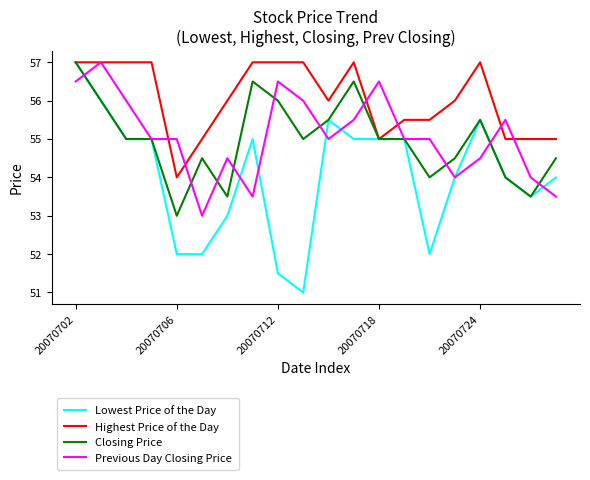

How many categories are shown in the chart?

20